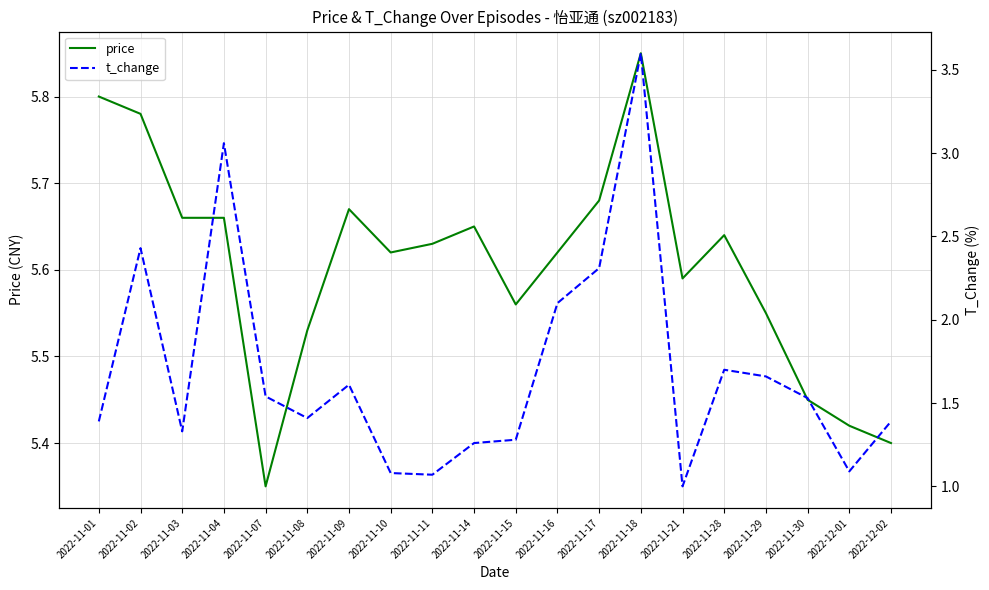

Does the chart display data point markers on the line(s)?

No